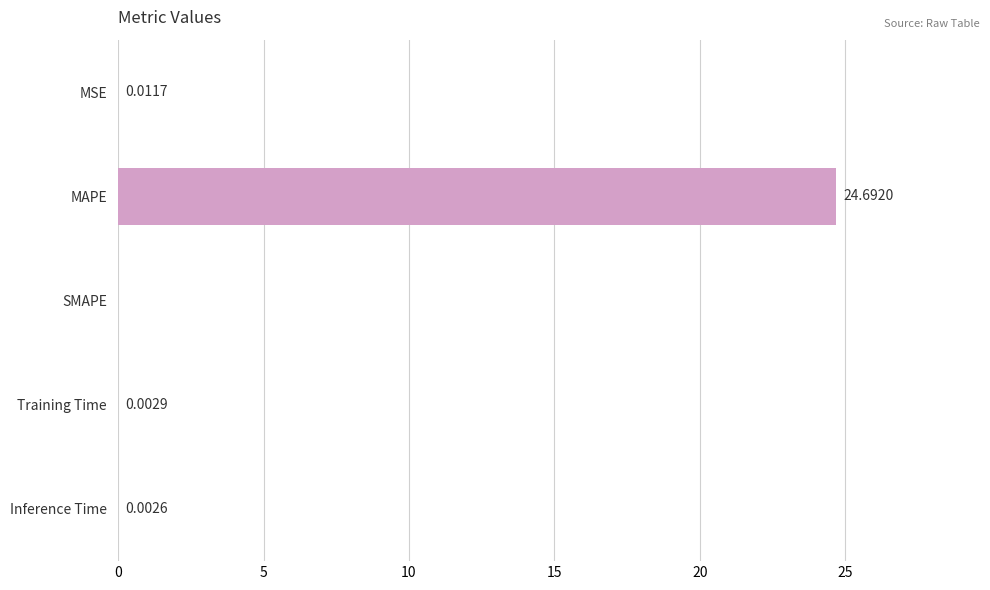

What is the change in value from MAPE to Training Time?

-24.7